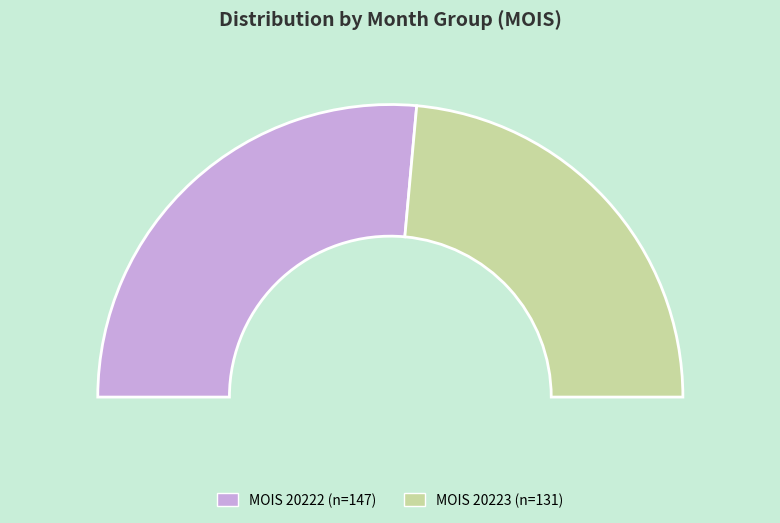

What is the largest slice in the pie chart?

20222